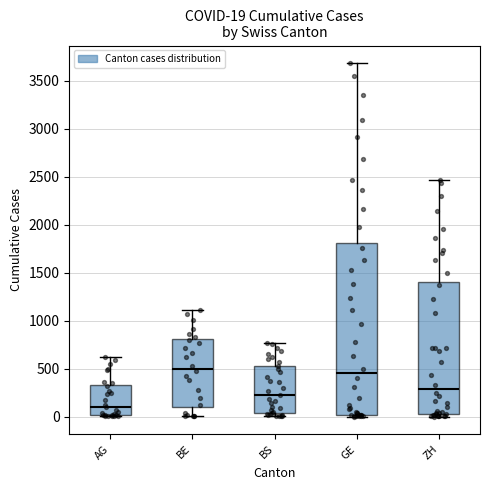

Which box's median line is the lowest?

AG